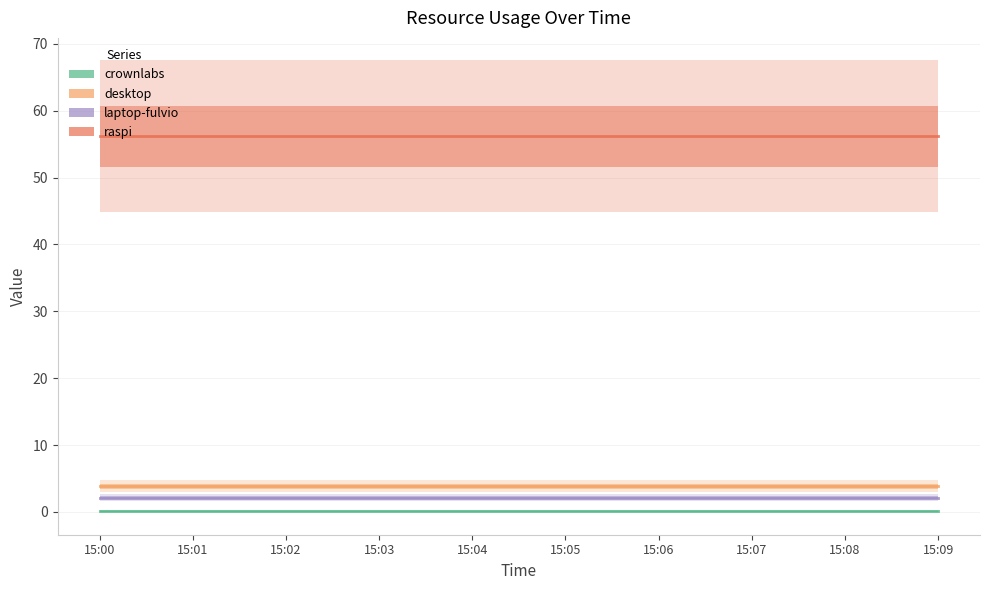

Reading left to right, what are all the values shown in this chart?

crownlabs: 15:00=0.1	15:01=0.1	15:02=0.1	15:03=0.1	15:04=0.1	15:05=0.1	15:06=0.1	15:07=0.1	15:08=0.1	15:09=0.1
desktop: 15:00=3.8	15:01=3.8	15:02=3.8	15:03=3.8	15:04=3.8	15:05=3.8	15:06=3.8	15:07=3.8	15:08=3.8	15:09=3.8
laptop-fulvio: 15:00=2.1	15:01=2.1	15:02=2.1	15:03=2.1	15:04=2.1	15:05=2.1	15:06=2.1	15:07=2.1	15:08=2.1	15:09=2.1
raspi: 15:00=56.2	15:01=56.2	15:02=56.2	15:03=56.2	15:04=56.2	15:05=56.2	15:06=56.2	15:07=56.2	15:08=56.2	15:09=56.2